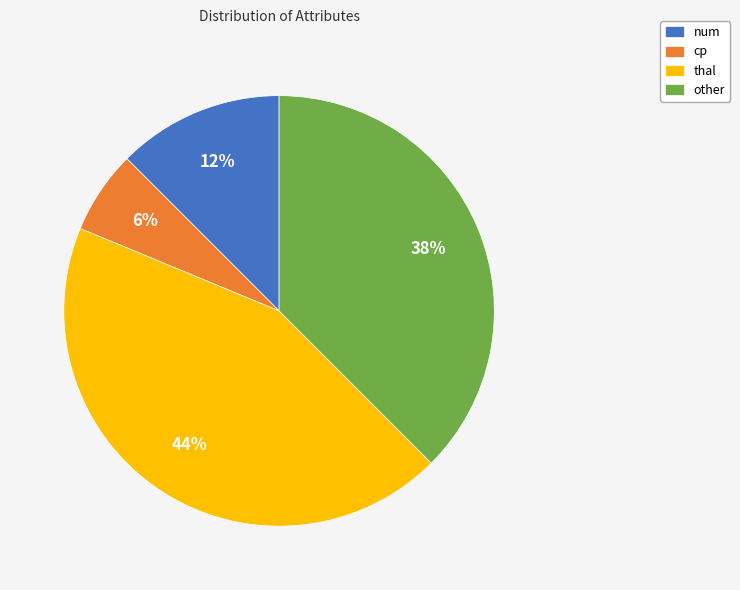

True or false: thal accounts for 33% of the total.

False